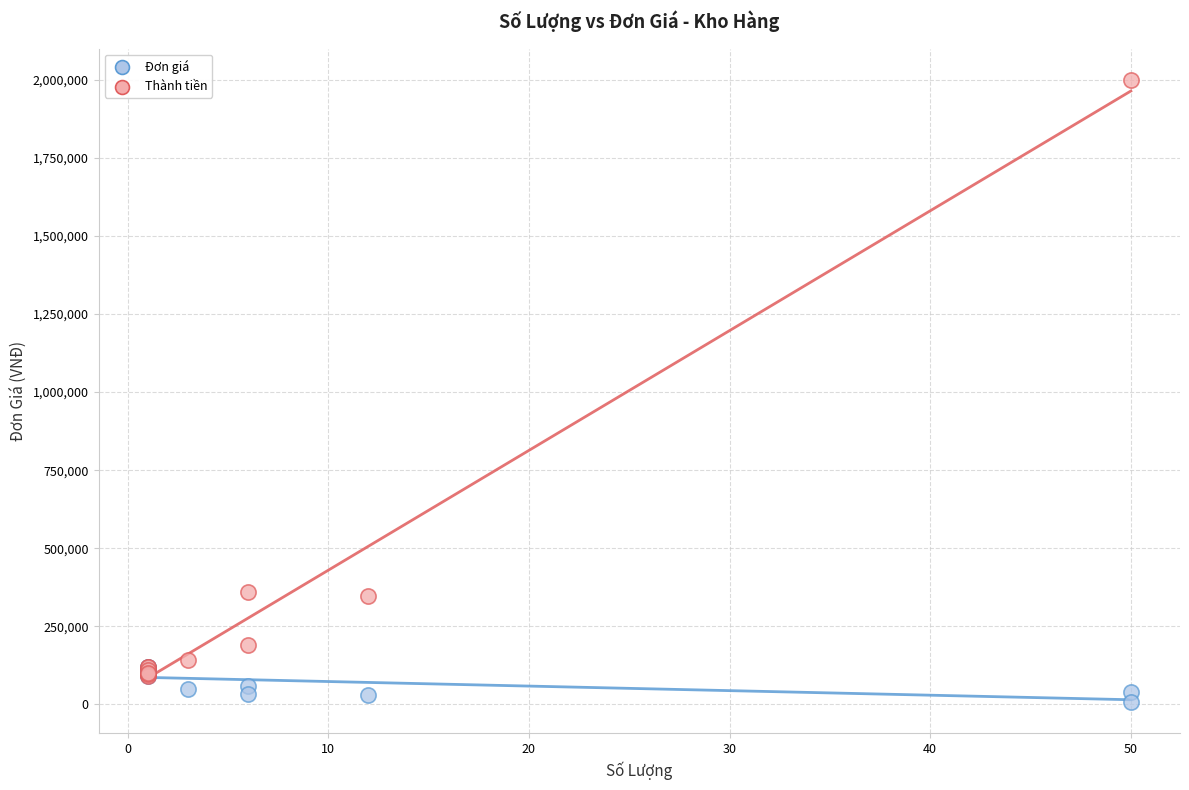

Which series contains the highest Y value?

Thành tiền